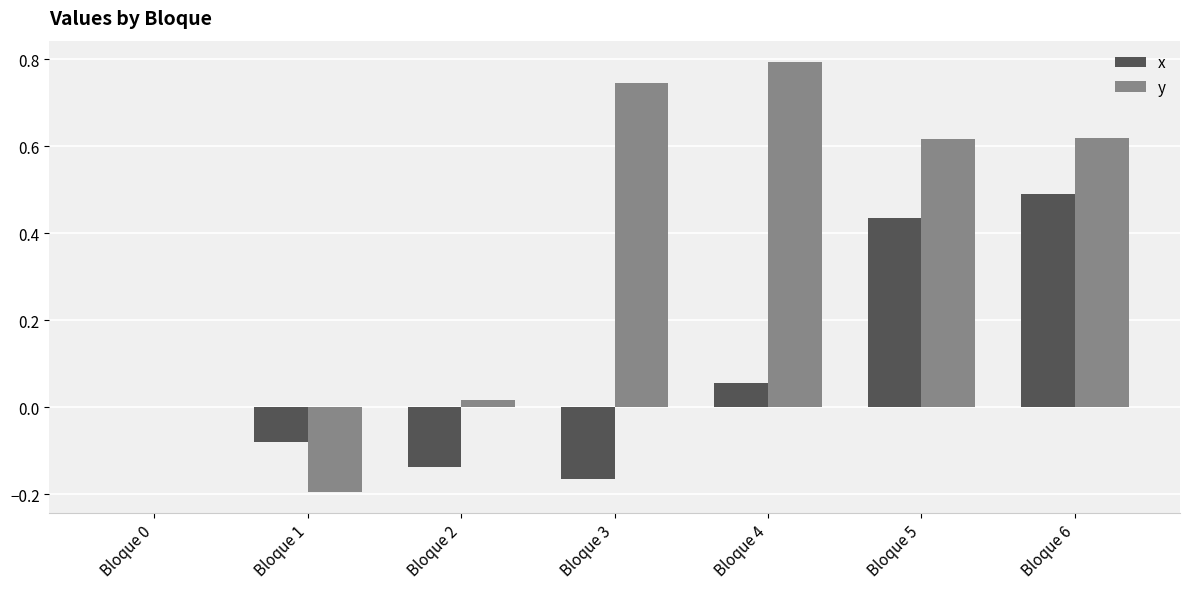

Is the value of x at Bloque 6 greater than the value of y at Bloque 6?

No